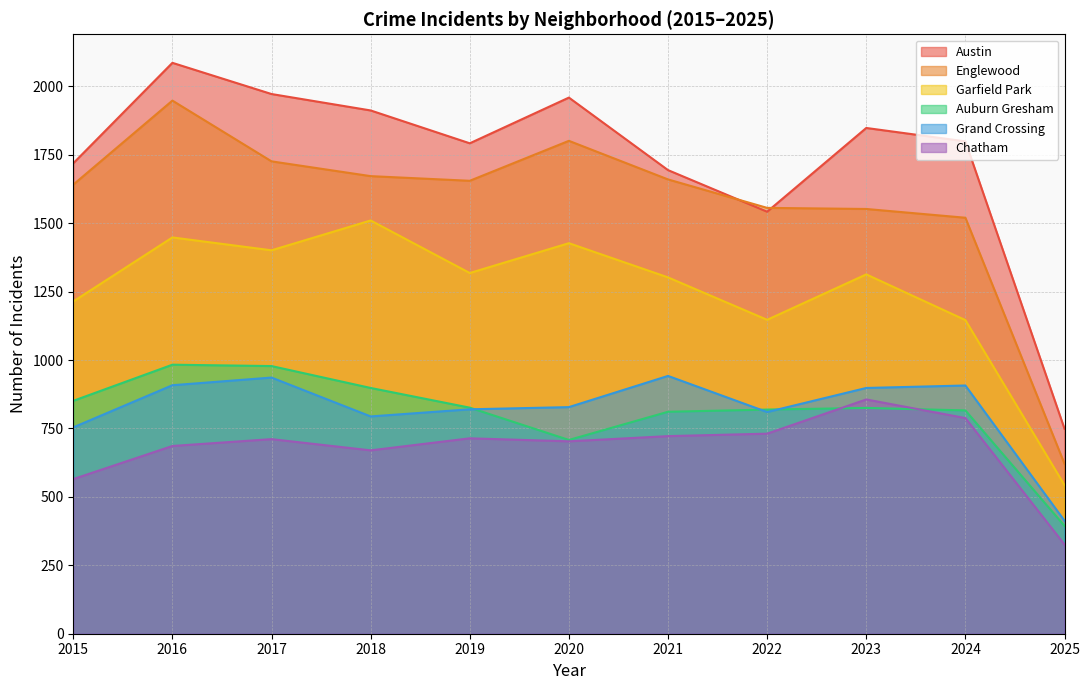

Reading left to right, what are all the values shown in this chart?

Austin: 1719	2086	1972	1912	1792	1959	1694	1542	1848	1799	749
Englewood: 1641	1948	1726	1672	1655	1801	1660	1556	1552	1520	621
Garfield Park: 1214	1448	1401	1510	1318	1427	1302	1147	1313	1146	543
Auburn Gresham: 851	983	978	898	826	708	811	819	825	816	394
Grand Crossing: 754	908	936	794	820	828	942	810	898	907	413
Chatham: 565	686	711	670	714	703	722	731	856	788	326